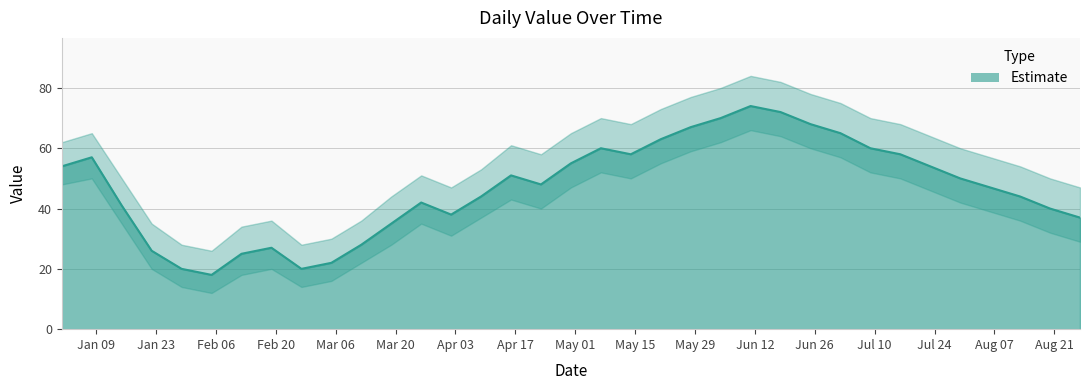

Approximately how many times larger is the value at 2023-06-11 compared to 2023-03-26?

1.8